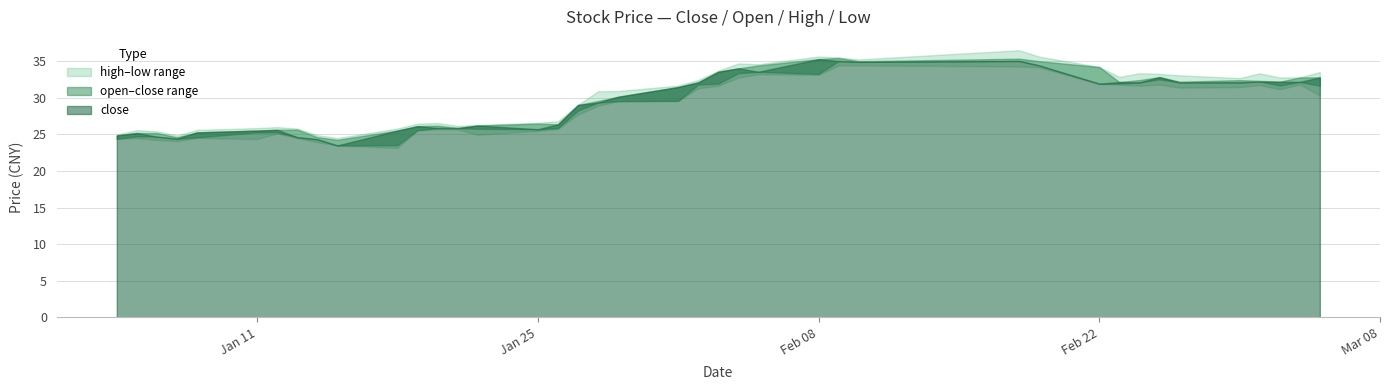

What is the value of the low point at the 7th from the left?

25.2